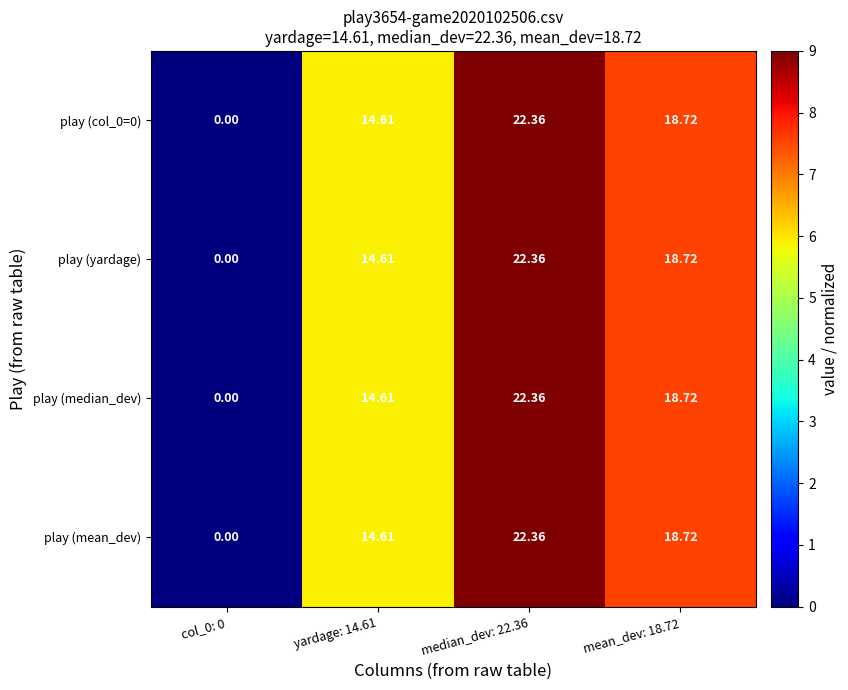

Reading left to right, transcribe all the data shown in this chart.

play (col_0=0): col_0: 0=0.0	yardage: 14.61=14.6	median_dev: 22.36=22.4	mean_dev: 18.72=18.7
play (yardage): col_0: 0=0.0	yardage: 14.61=14.6	median_dev: 22.36=22.4	mean_dev: 18.72=18.7
play (median_dev): col_0: 0=0.0	yardage: 14.61=14.6	median_dev: 22.36=22.4	mean_dev: 18.72=18.7
play (mean_dev): col_0: 0=0.0	yardage: 14.61=14.6	median_dev: 22.36=22.4	mean_dev: 18.72=18.7